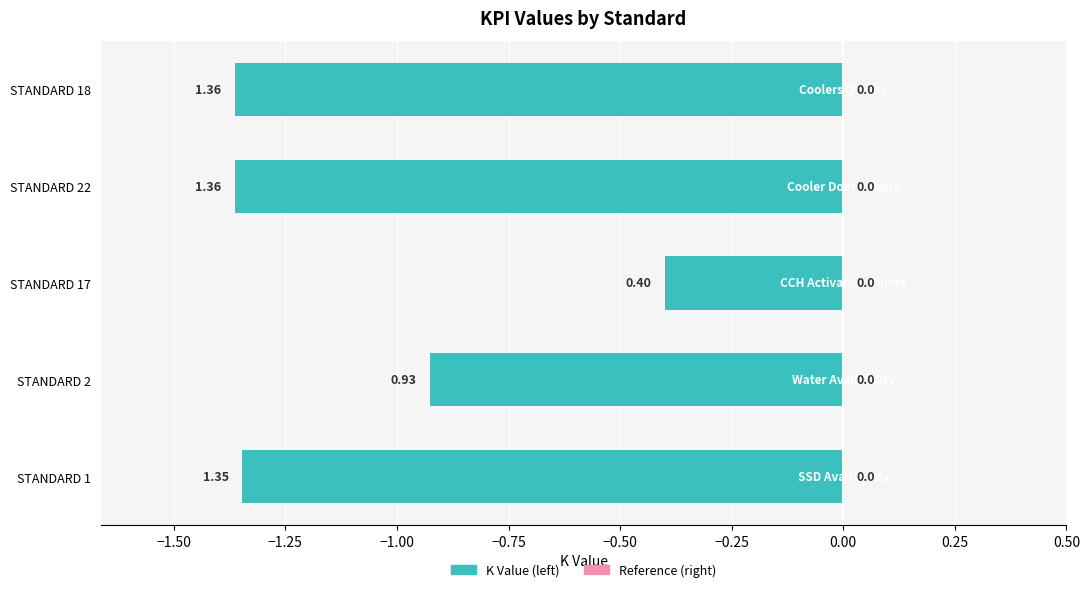

Are the bars horizontal?

Yes